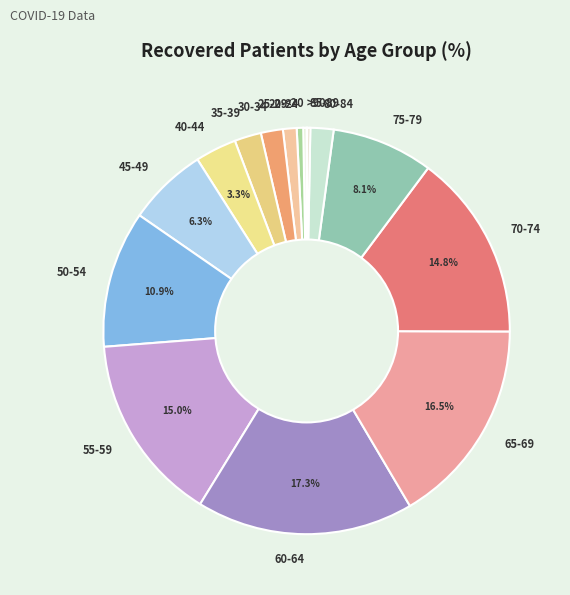

To the nearest percent, what percentage of the pie is 50-54?

11%